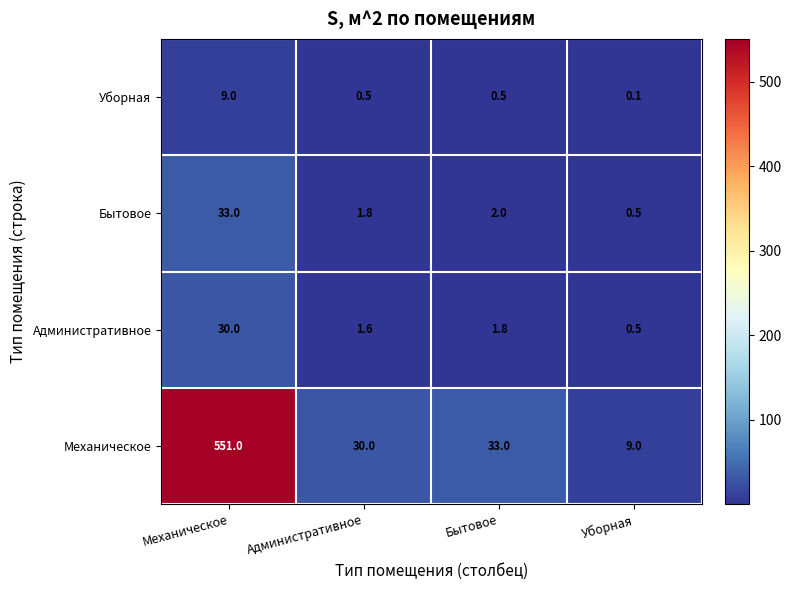

Which label corresponds to the smallest value in the chart?

Уборная